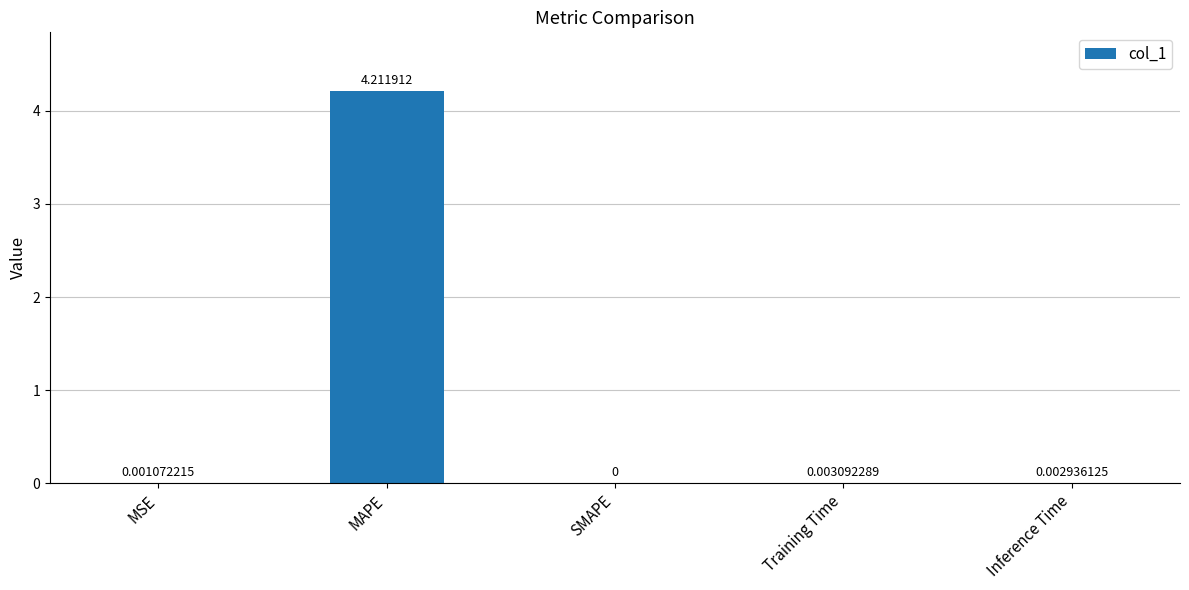

At which category does the chart reach its peak across all series?

MAPE